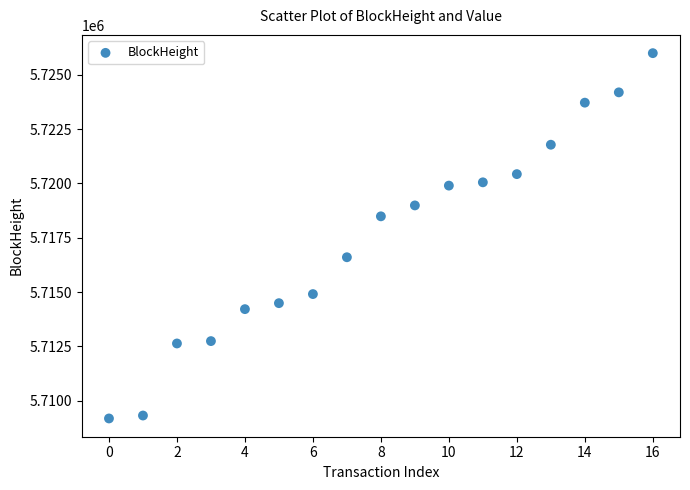

What is the range of Y values (max minus min)?

16802